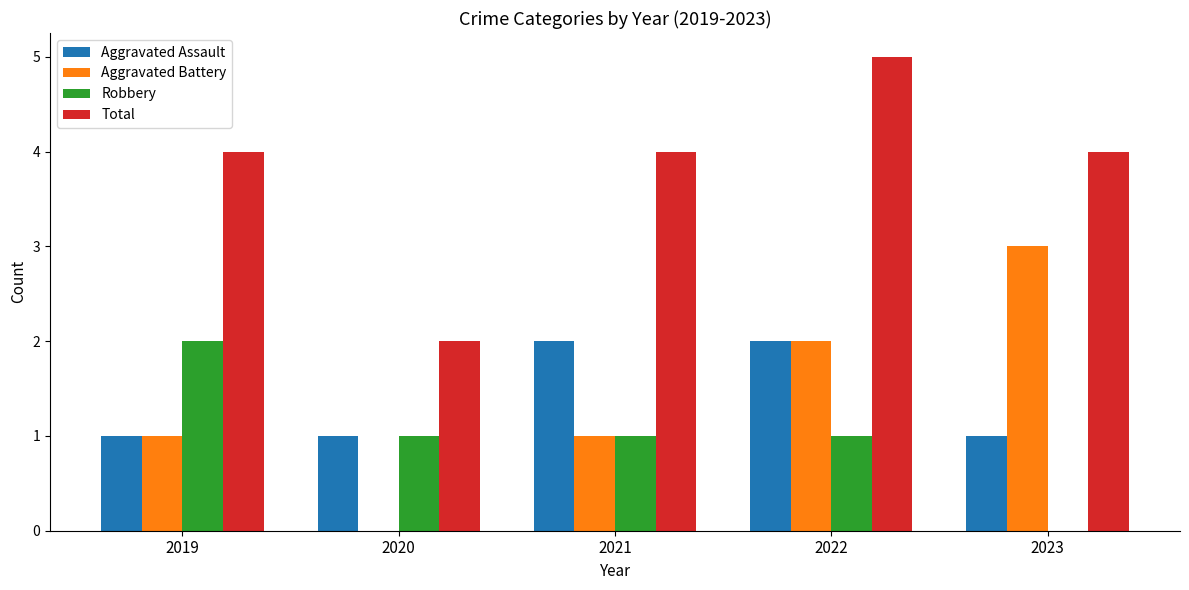

How many groups of bars are there?

5